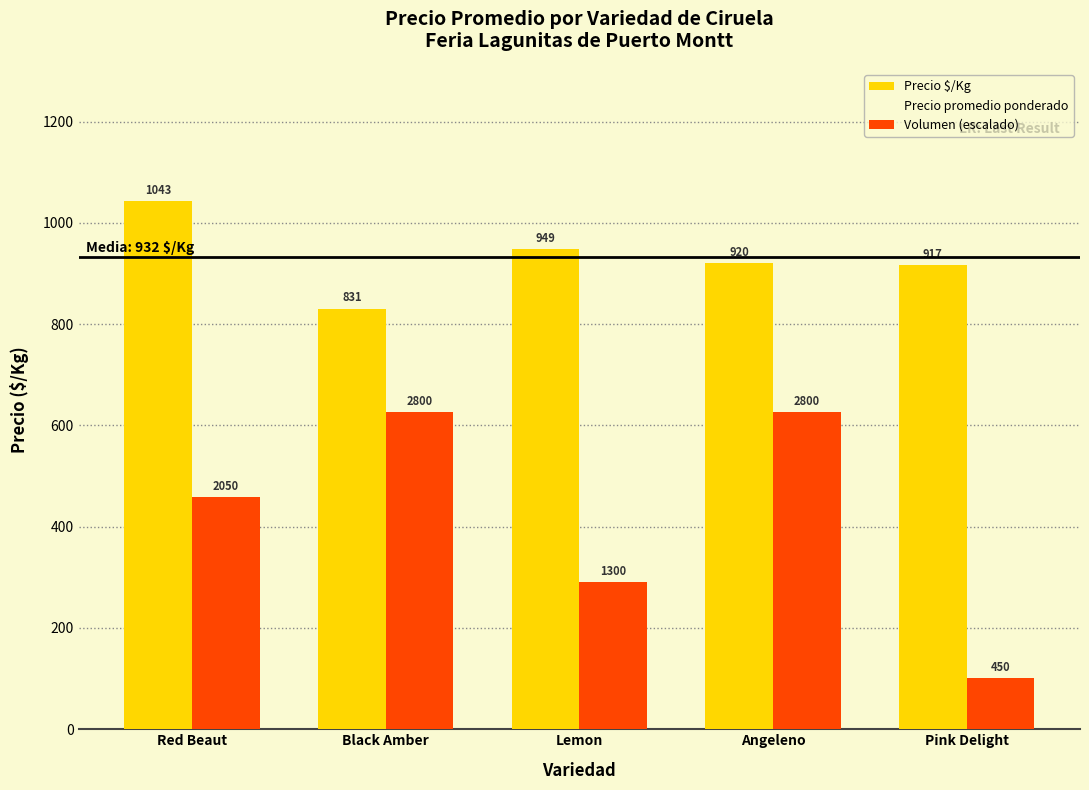

At which label is Volumen (escalado) closest to 363?

Lemon